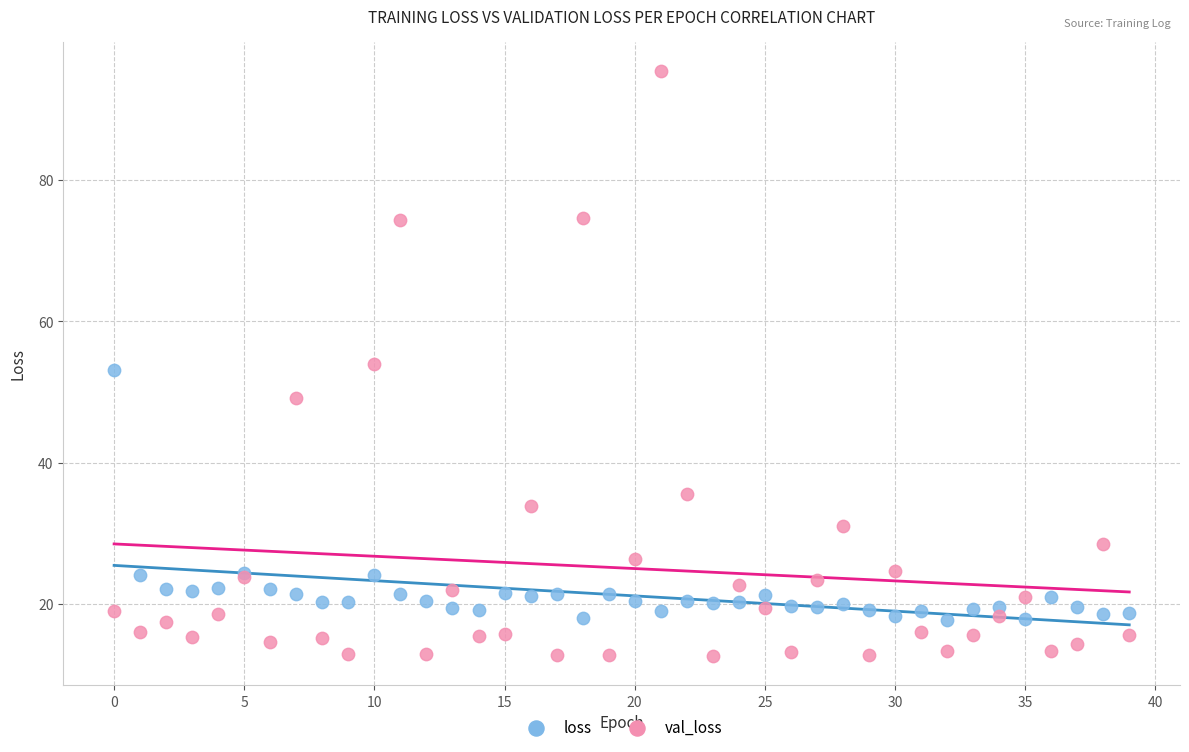

Which series has the largest Y range (max minus min)?

val_loss